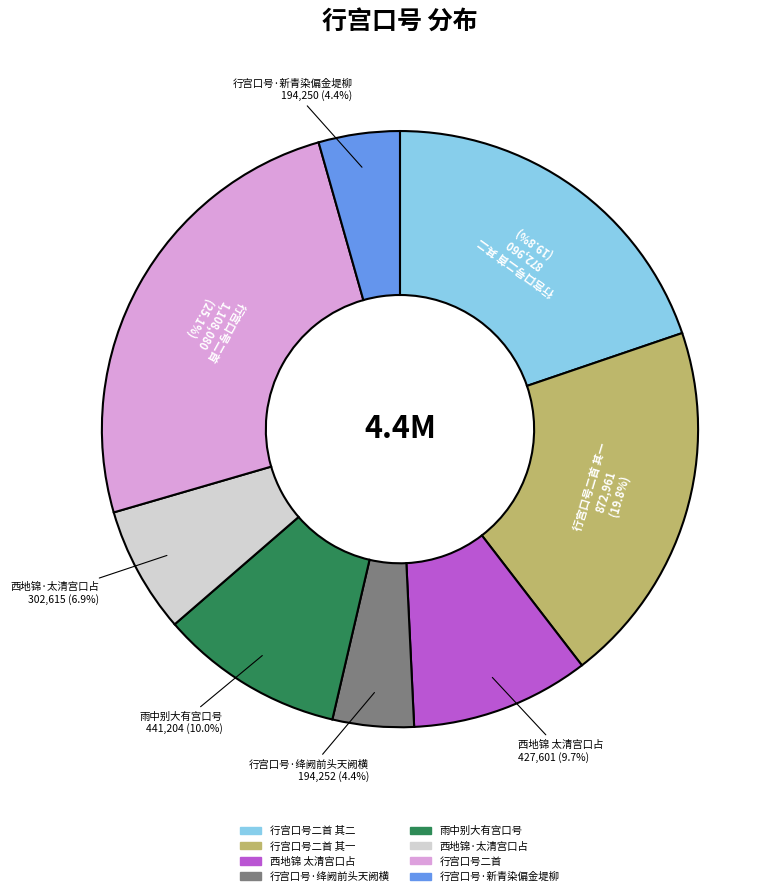

Is there a majority slice in this chart?

No